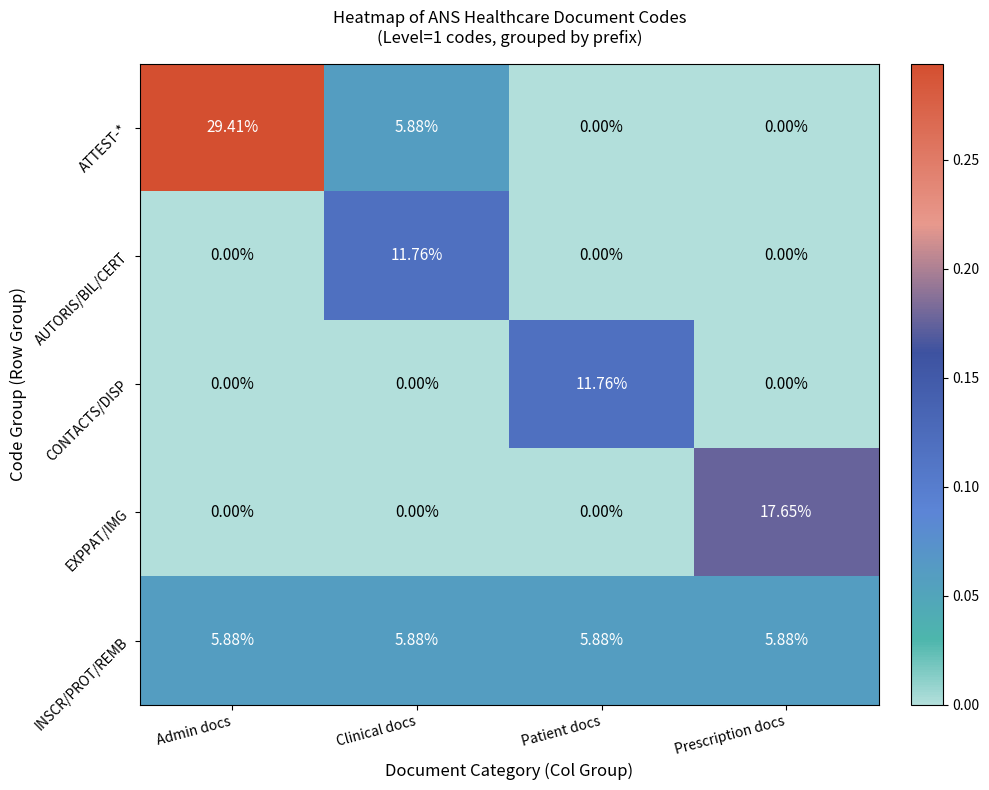

Between Patient docs and Prescription docs, which series saw the biggest shift?

EXPPAT/IMG